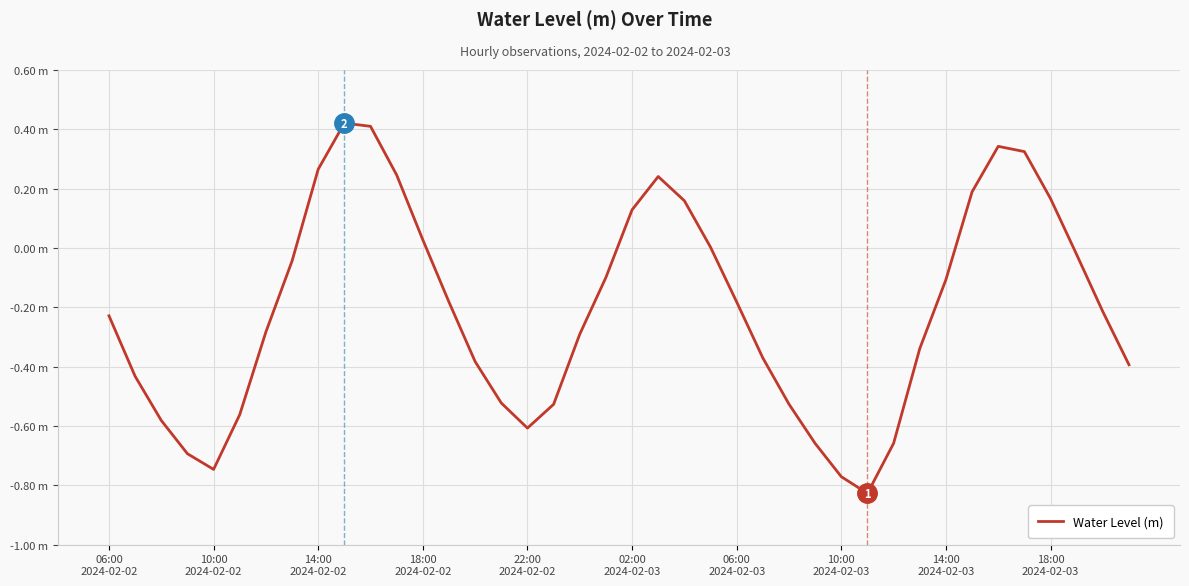

Where does the data first go above 0?

14:00
2024-02-02